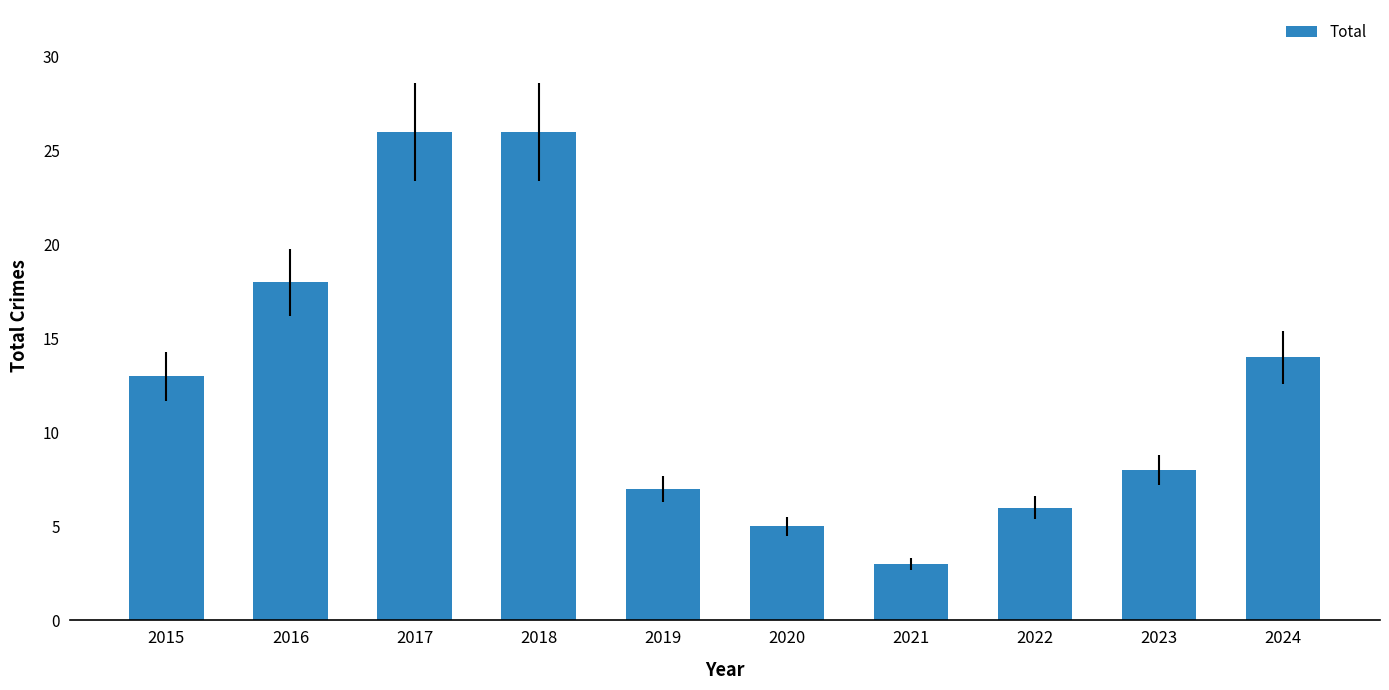

The chart shows a value of 2 at 2022. True or false?

False